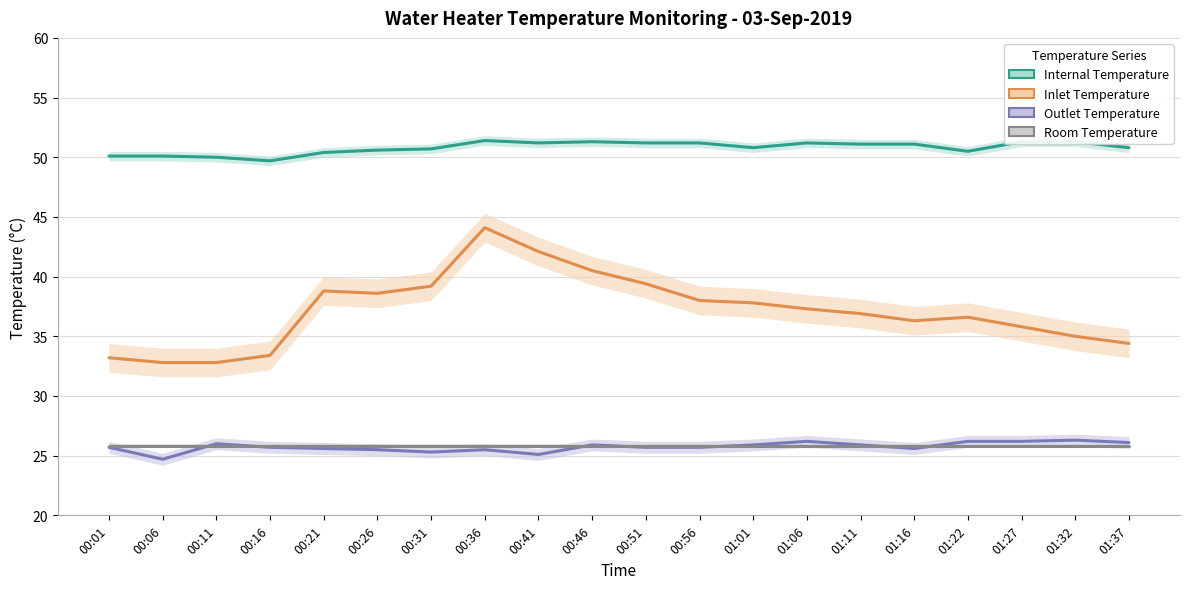

What is the sum of the Internal Temperature values at 01:37 and 01:06?

102.0